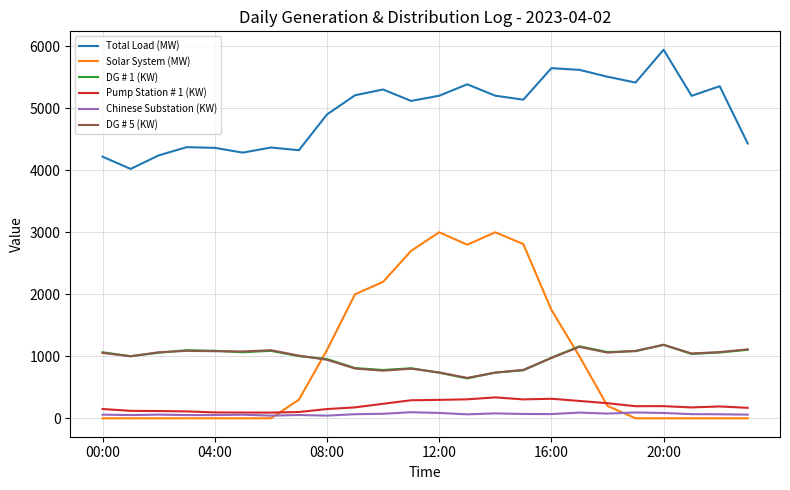

Which series has the widest spread of values?

Solar System (MW)